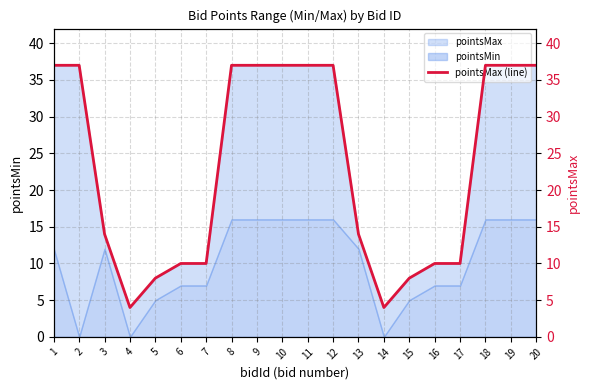

What is the maximum value shown in the chart?

37